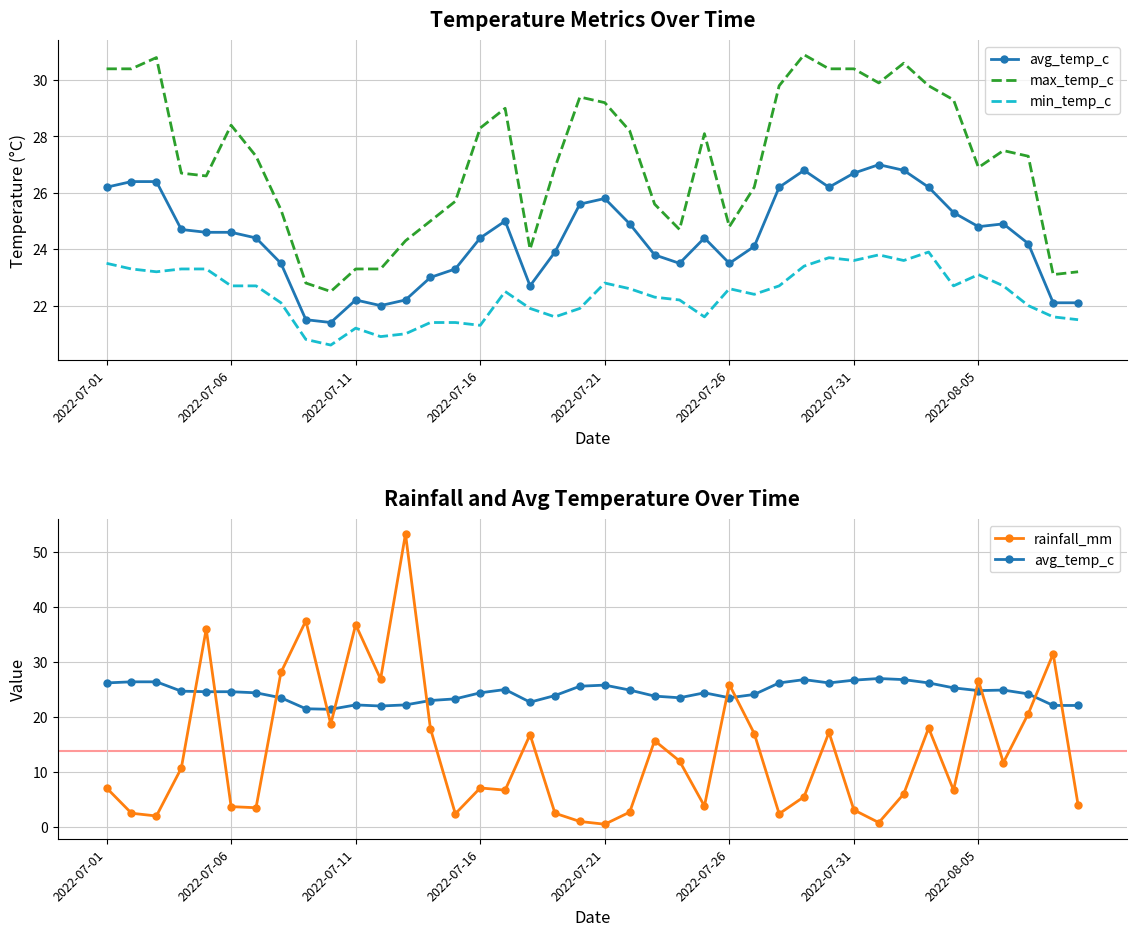

The rainfall_mm series shows 11.7 at 36. True or false?

True